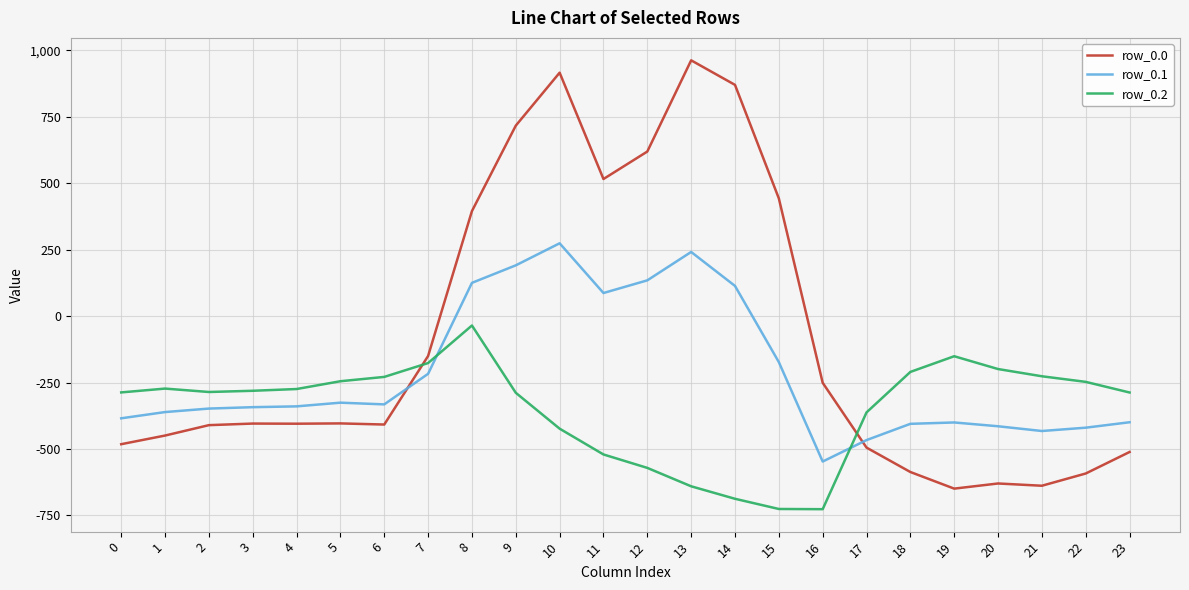

Between which two adjacent categories do row_0.1 and row_0.0 first intersect?

6 and 7